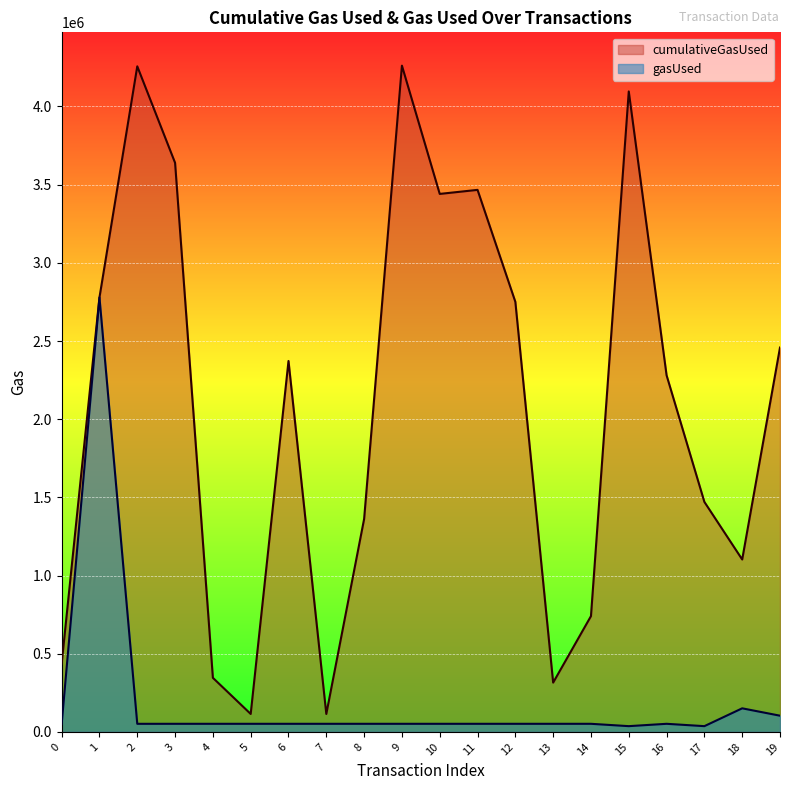

Which series changed the most between 2 and 11?

cumulativeGasUsed